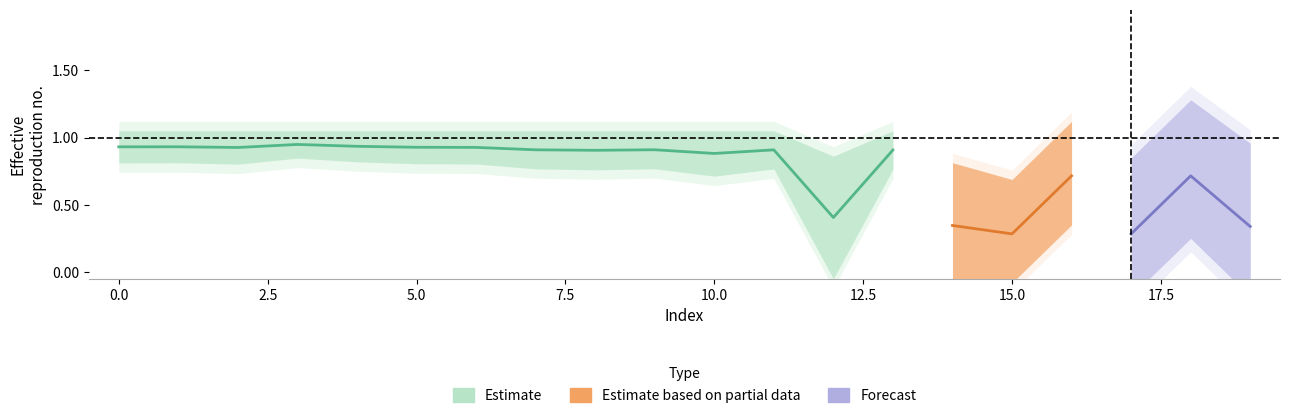

What is the maximum value shown in the chart?

1.0